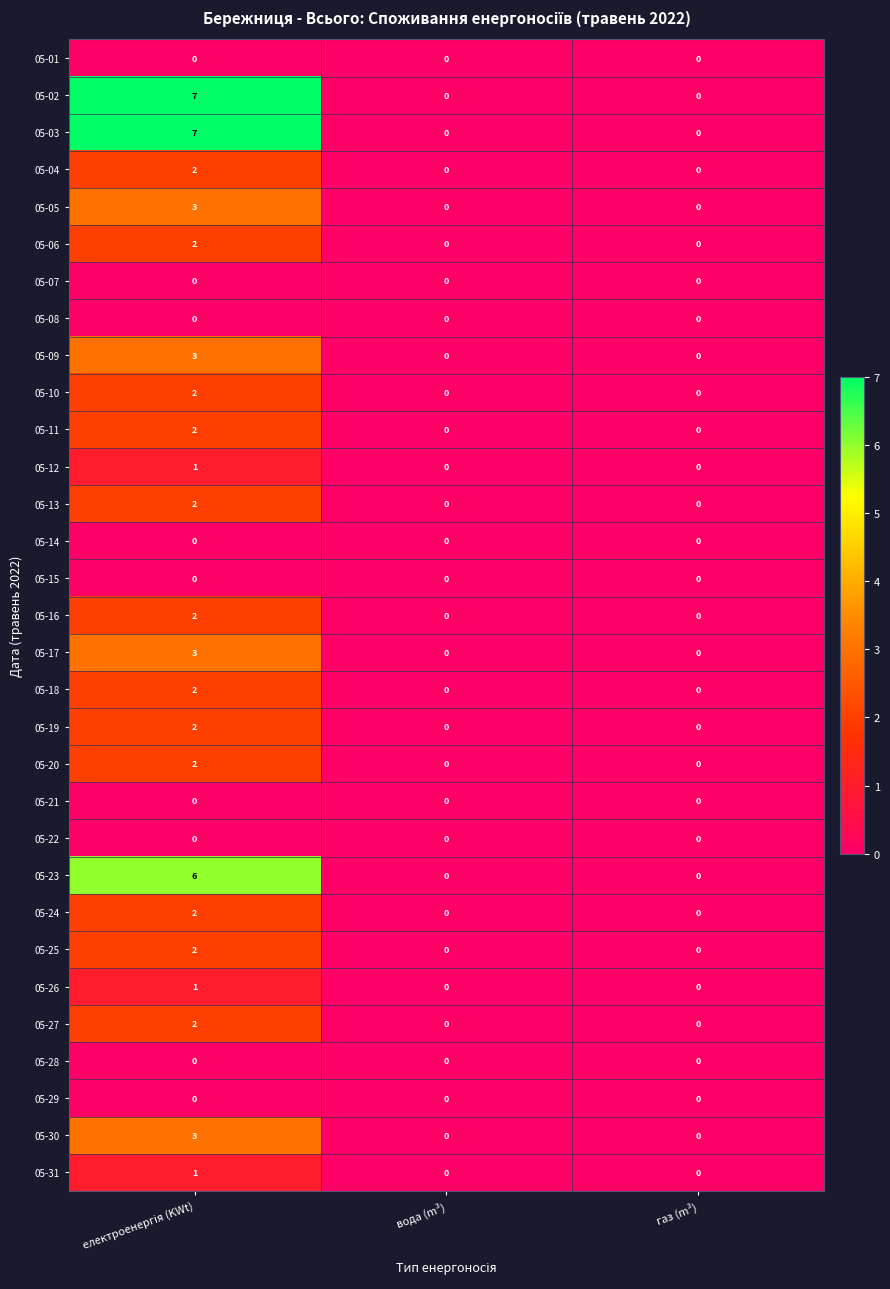

The value of 05-30 at газ (m³) is 0. True or false?

True